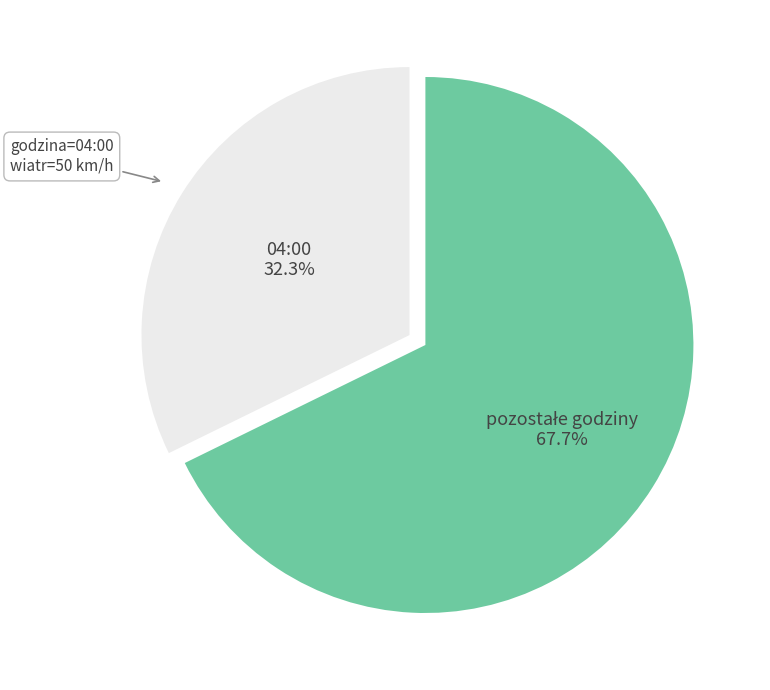

Which slice is the smallest?

04:00